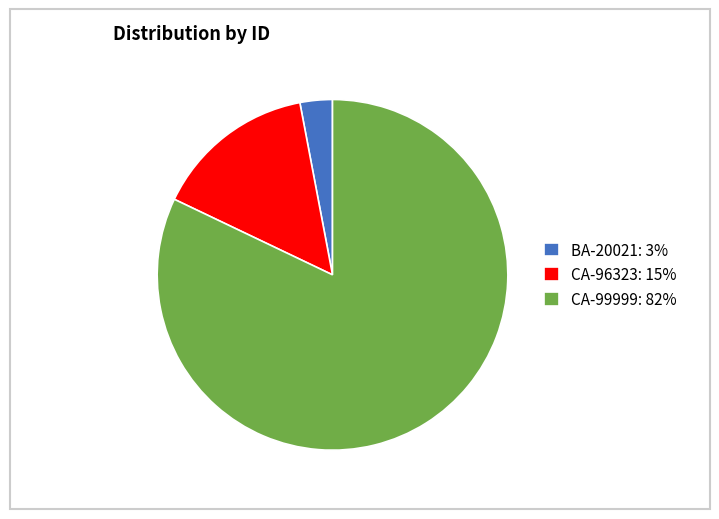

What is the majority slice?

CA-99999